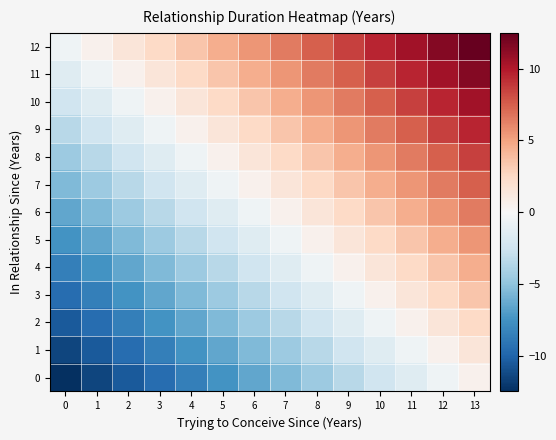

List the series in order of their peak value, lowest first.

0, 1, 2, 3, 4, 5, 6, 7, 8, 9, 10, 11, 12